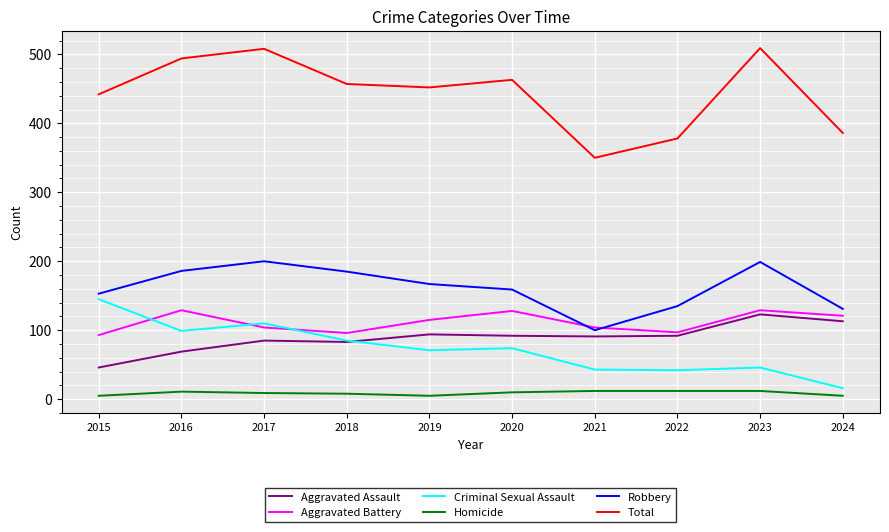

What is the difference between the Homicide values at 2017 and 2015?

4